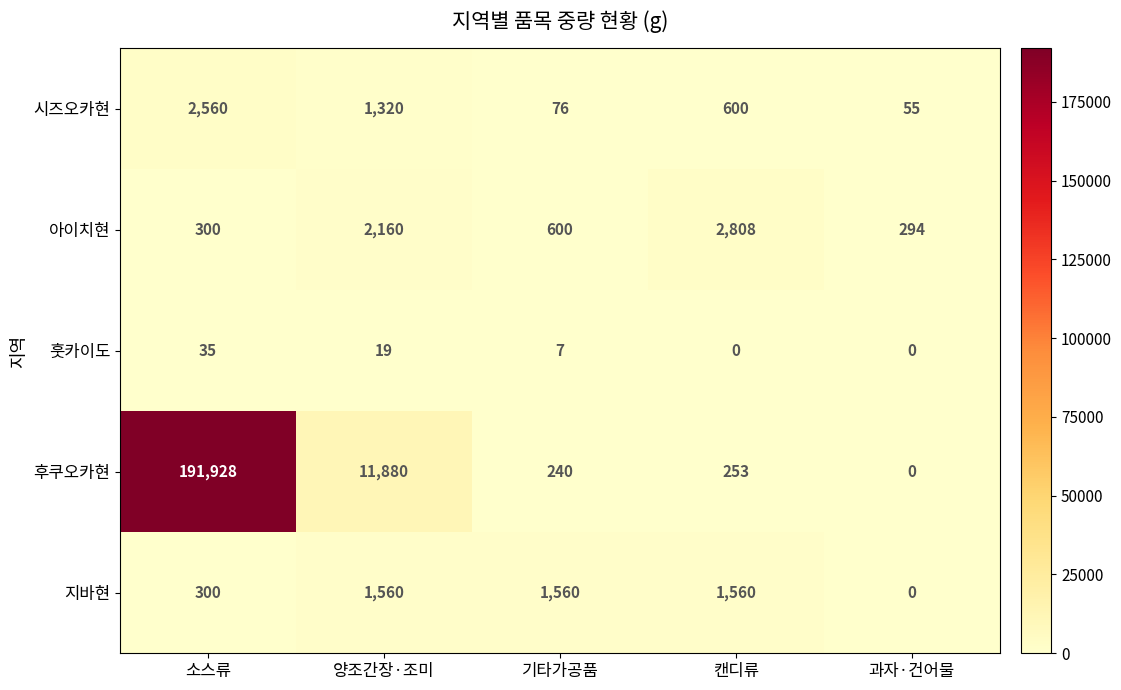

Rank the series by their maximum value, from highest to lowest.

후쿠오카현, 아이치현, 시즈오카현, 지바현, 훗카이도